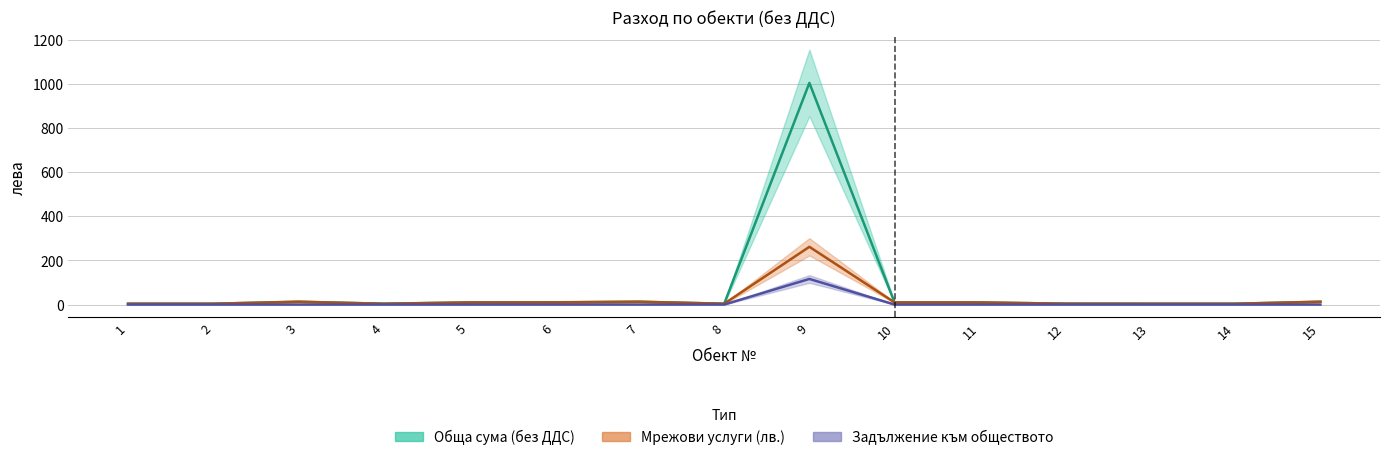

Is it true that Мрежови услуги (лв.) equals 12.7 at 3?

True